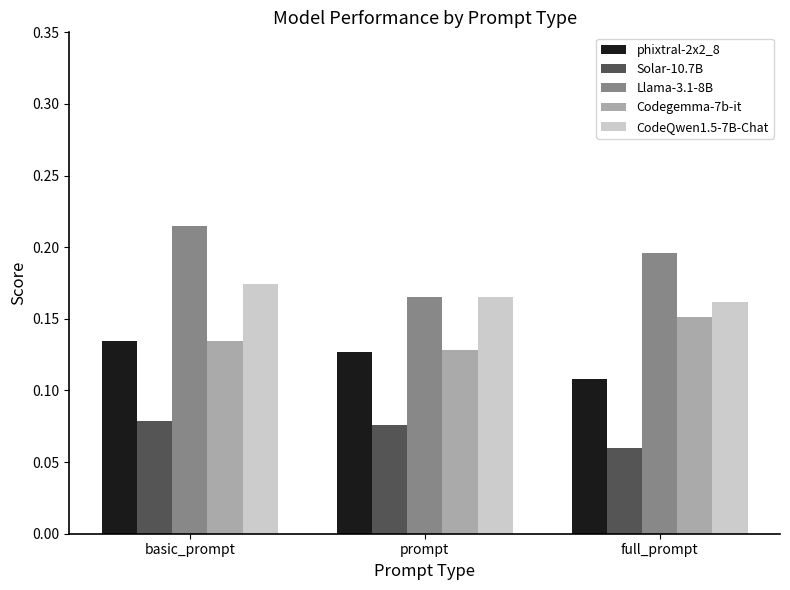

At which label does Solar-10.7B reach its peak?

basic_prompt